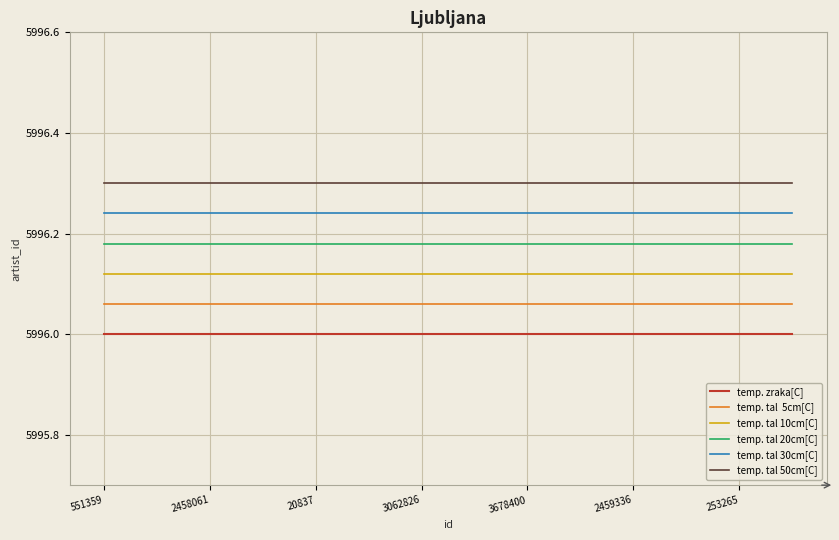

What is the maximum value shown in the chart?

5996.3